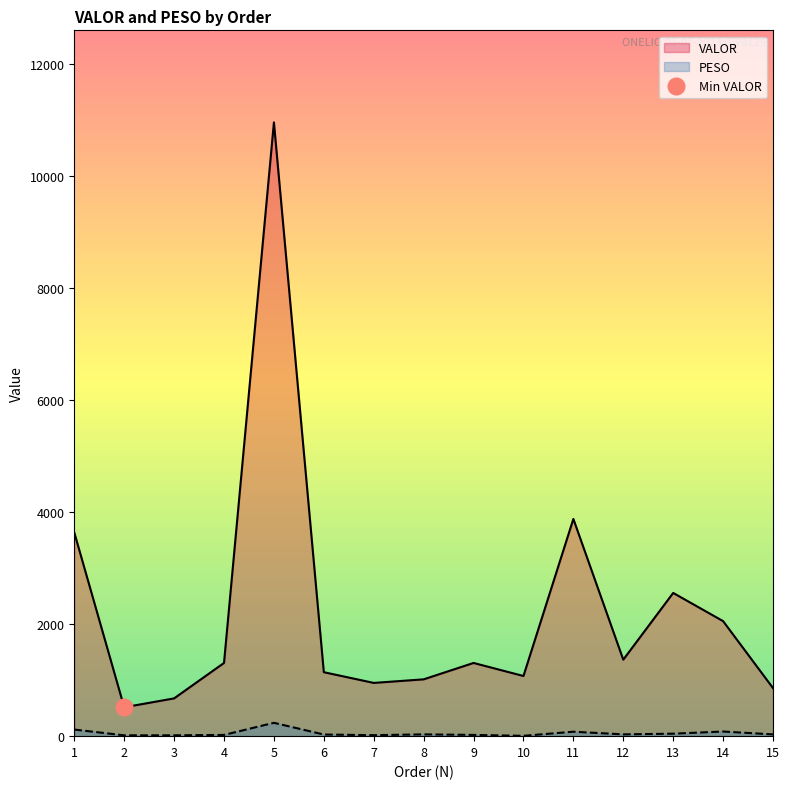

How many data points in PESO are less than 31?

7